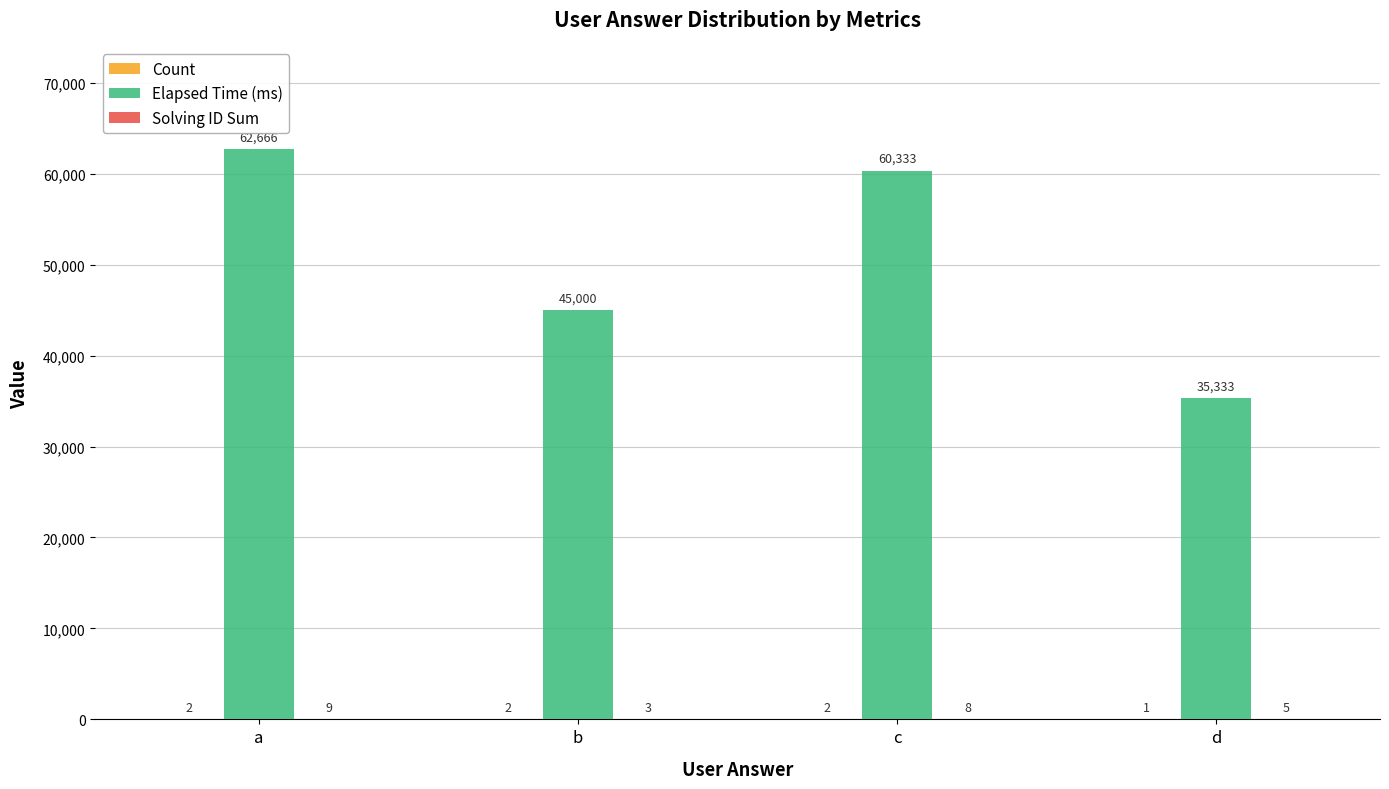

What is the sum of all Elapsed Time (ms) values?

203332